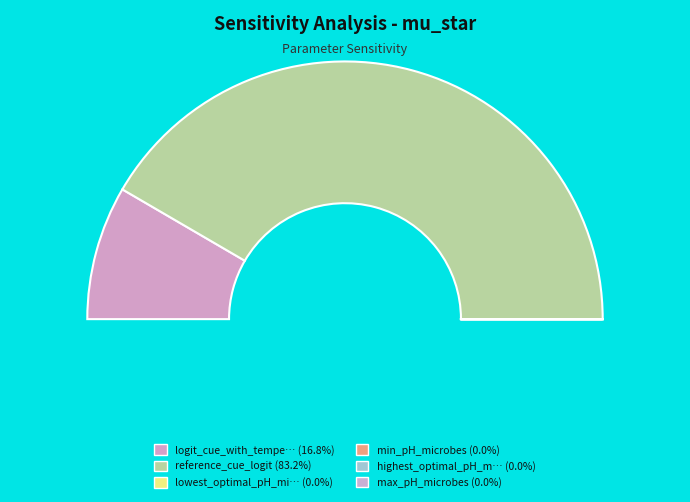

What is the smallest slice in the pie chart?

lowest_optimal_pH_microbes